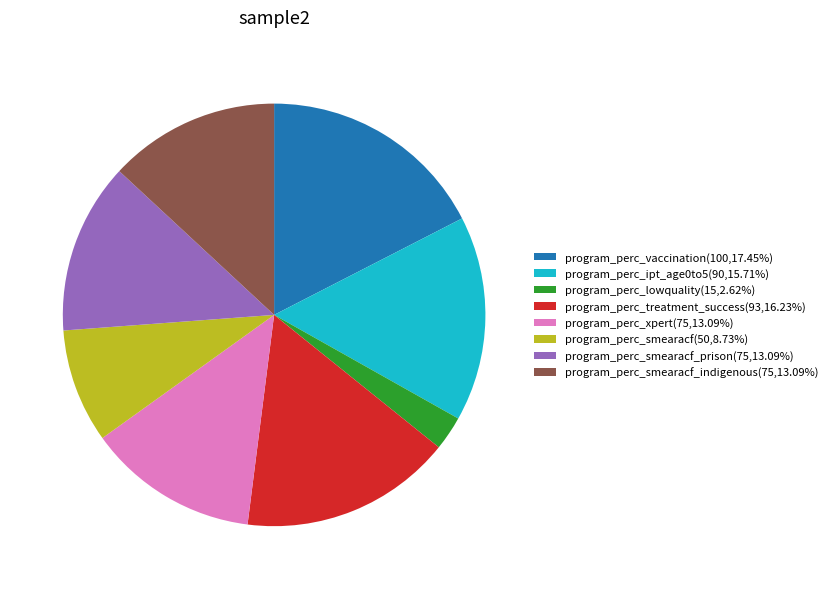

Do program_perc_vaccination(100,17.45%) and program_perc_treatment_success(93,16.23%) together represent more than half of the pie?

No